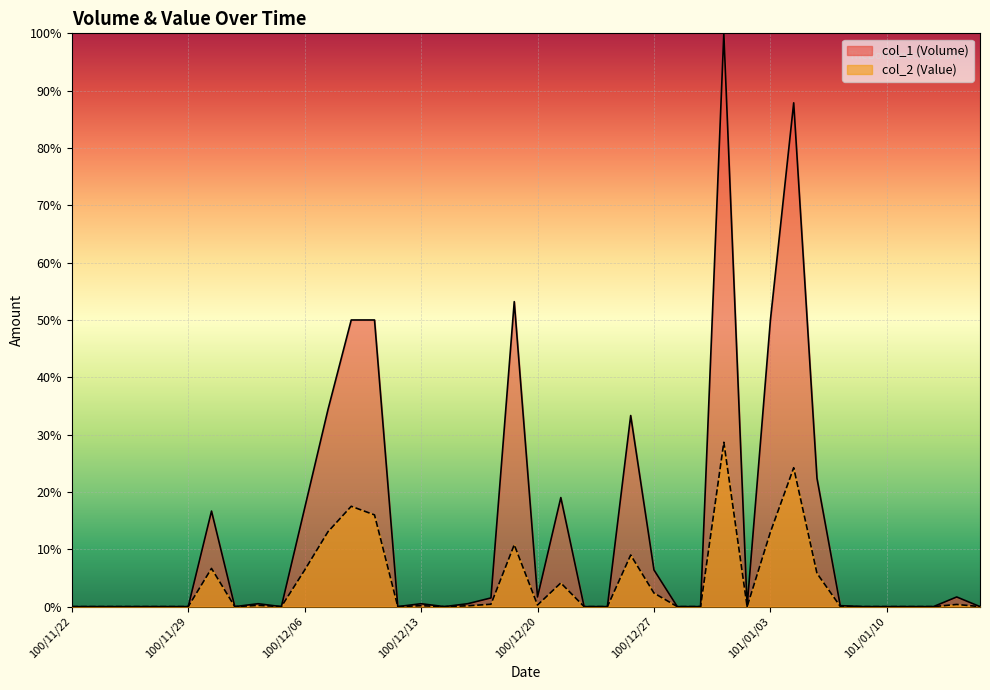

At which label does col_2 reach its minimum?

100/11/22